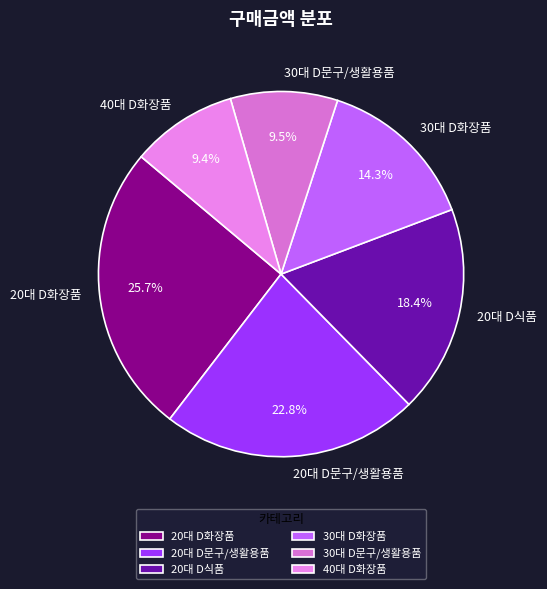

What is the largest slice in the pie chart?

20대 D화장품